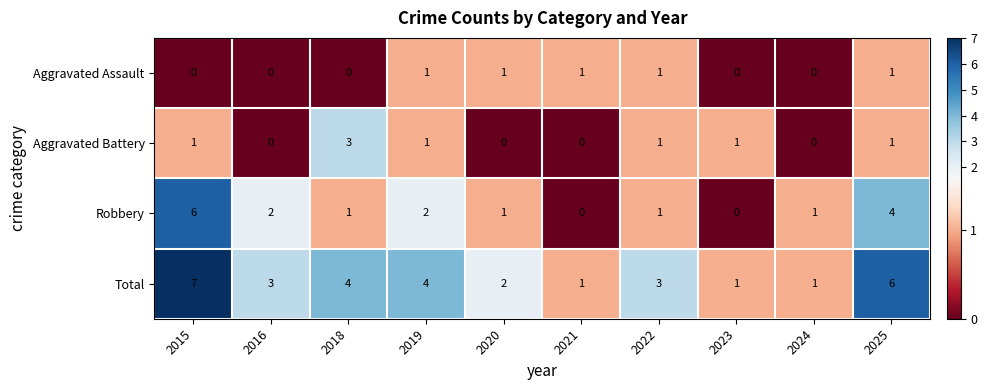

True or false: Total has a value of 2 at 2021.

False